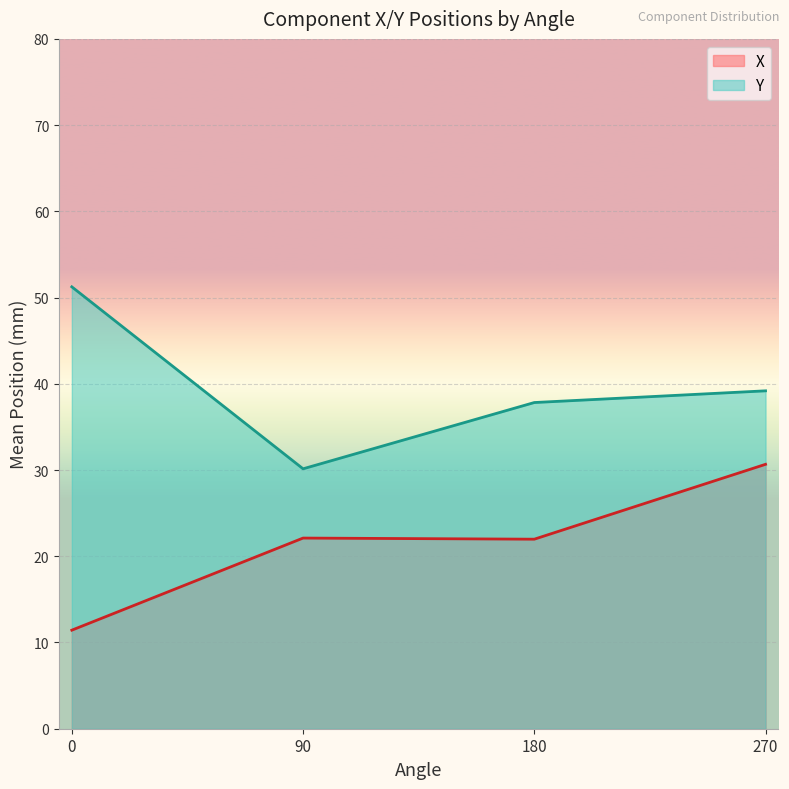

Rank the series at 90 from highest to lowest value.

Y, X